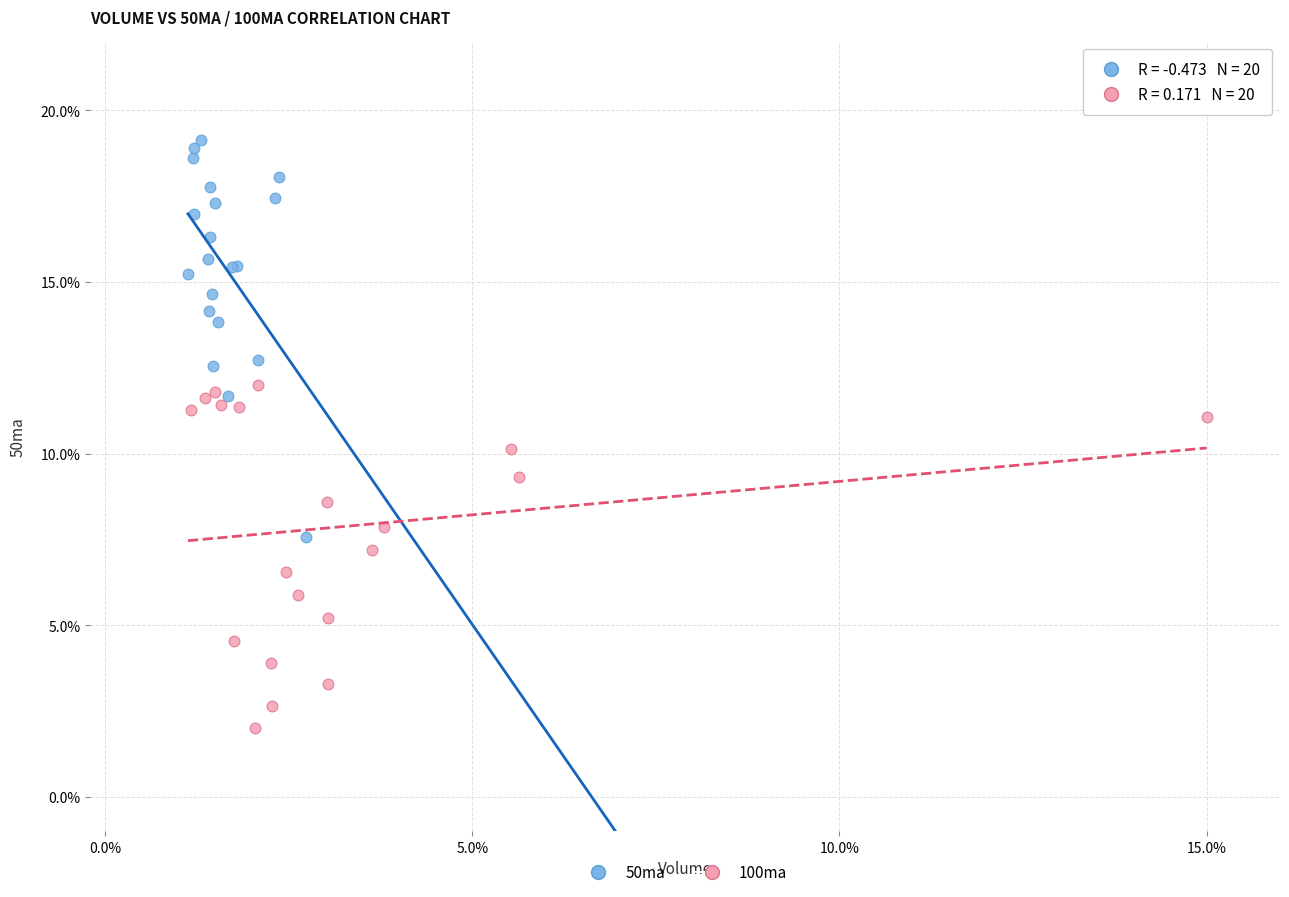

Which series reaches the maximum Y coordinate?

50ma